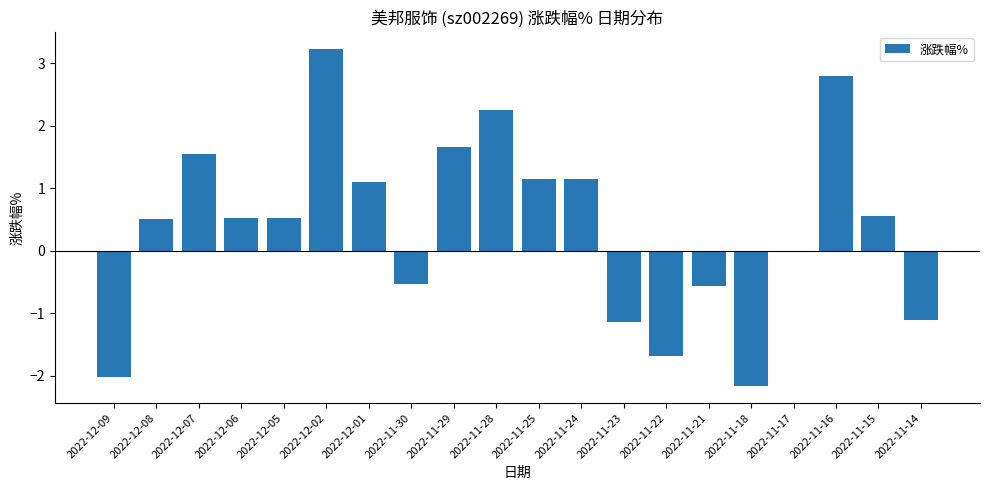

What is the sum of all values?

7.7